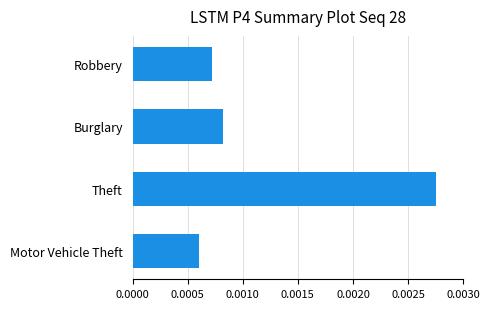

How many values are between 0 and 1?

4